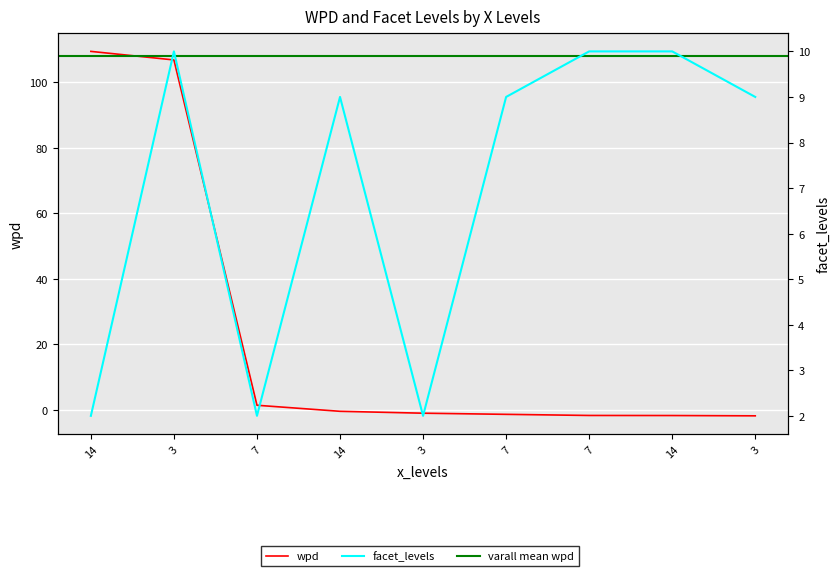

The value of facet_levels at 3 is 9.0. True or false?

True